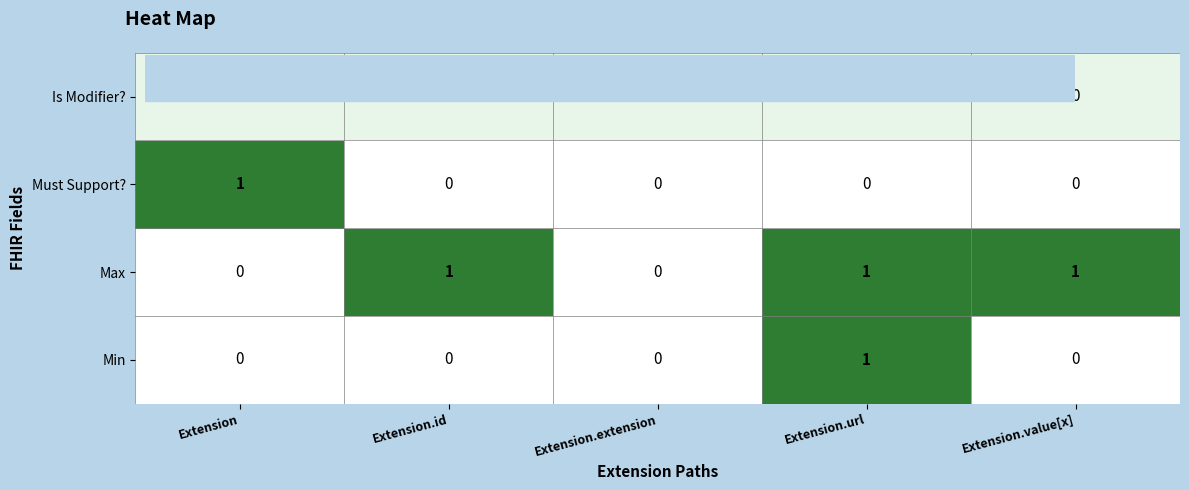

How many categories are shown in the chart?

5